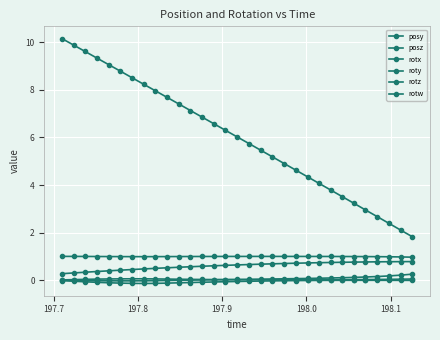

How many series are shown in this chart?

6